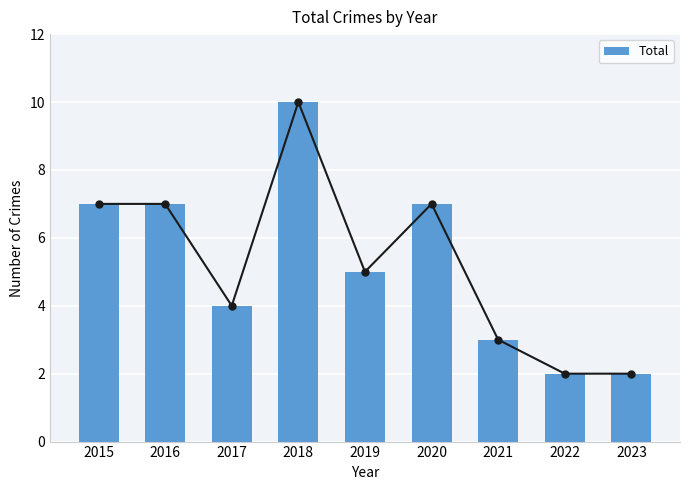

Which has a higher value, 2023 or 2016?

2016